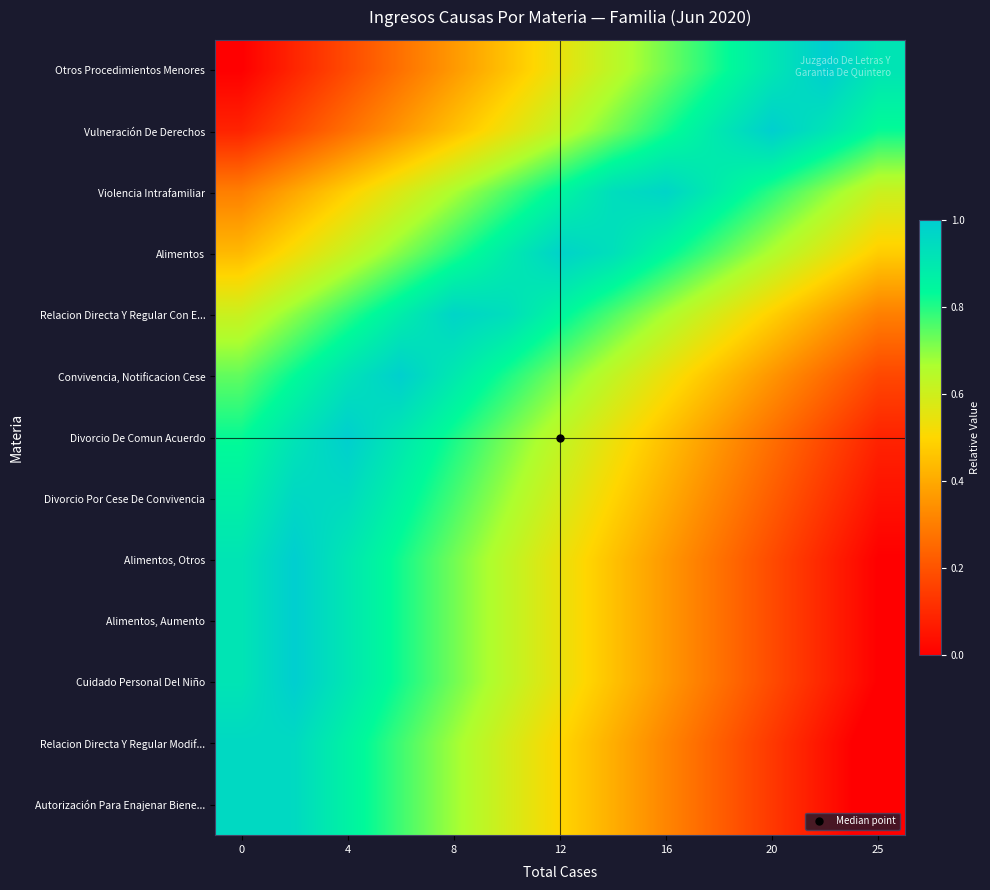

Which series has the largest range (max minus min)?

Relacion Directa Y Regular Modif...